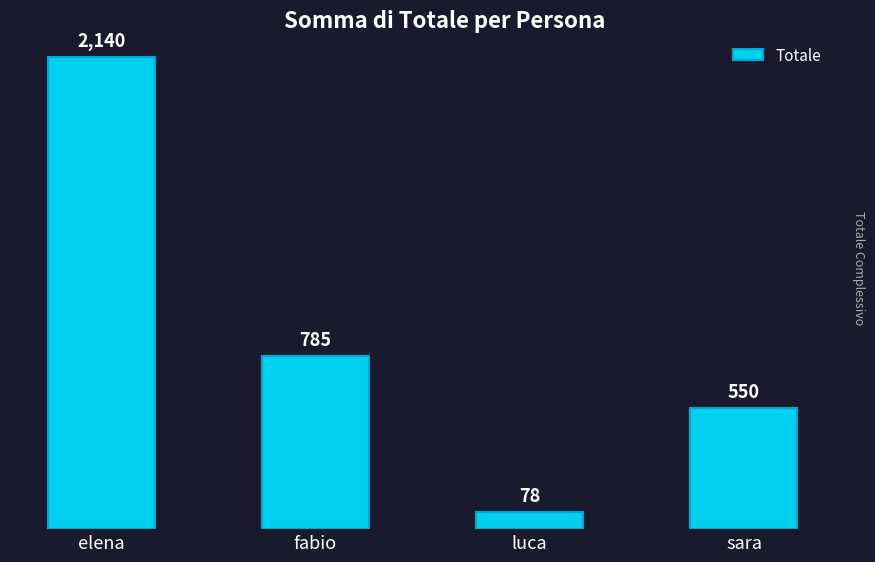

Rank the categories by value from highest to lowest.

elena, fabio, sara, luca